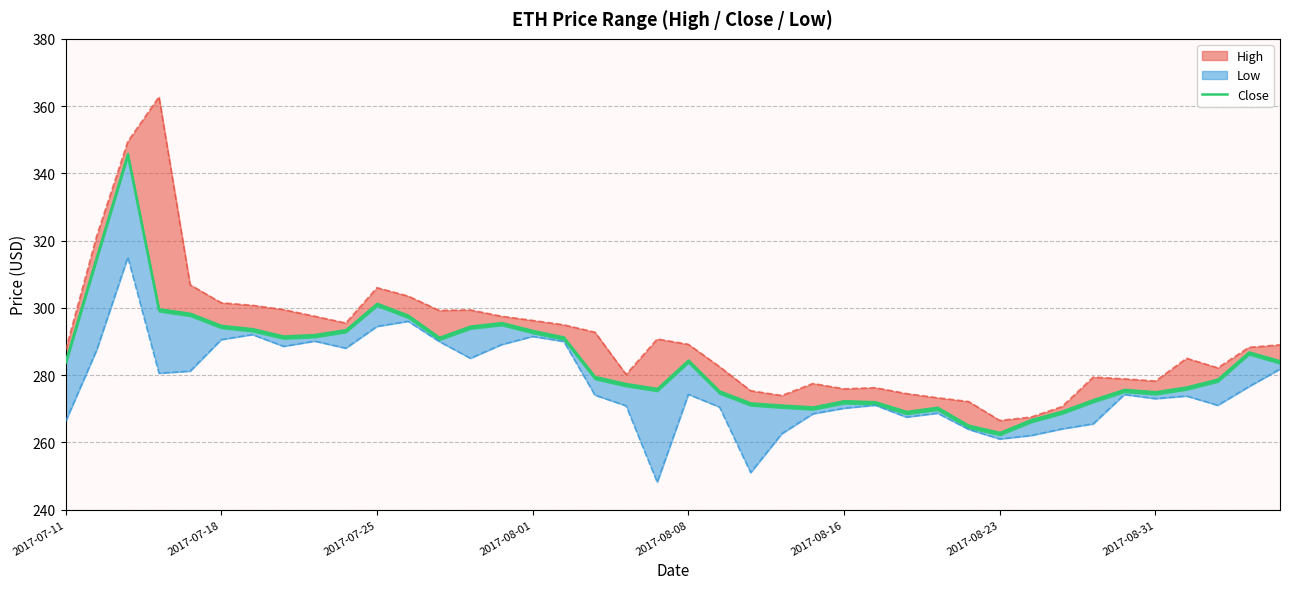

Does the chart display data point markers on the line(s)?

No